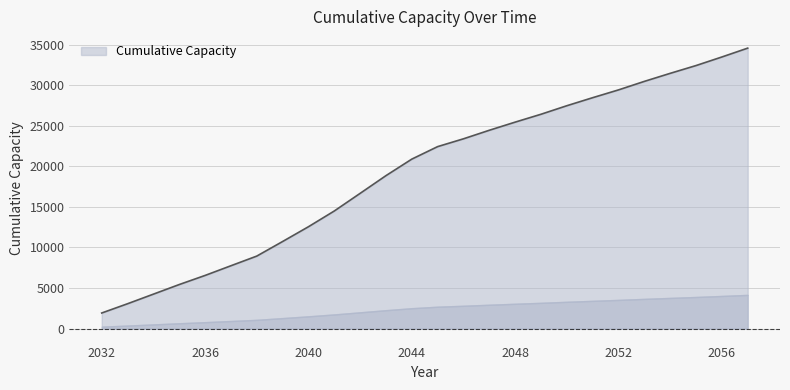

Reading left to right, transcribe all the data shown in this chart.

2032=1919.7	2033=3062.6	2034=4245.7	2035=5430.2	2036=6552.6	2037=7748.1	2038=8938.8	2039=10737.5	2040=12560.1	2041=14502.1	2042=16677.1	2043=18863.2	2044=20901.5	2045=22444.0	2046=23407.7	2047=24461.8	2048=25465.3	2049=26436.1	2050=27488.4	2051=28480.1	2052=29441.1	2053=30491.1	2054=31482.7	2055=32443.8	2056=33500.8	2057=34592.9